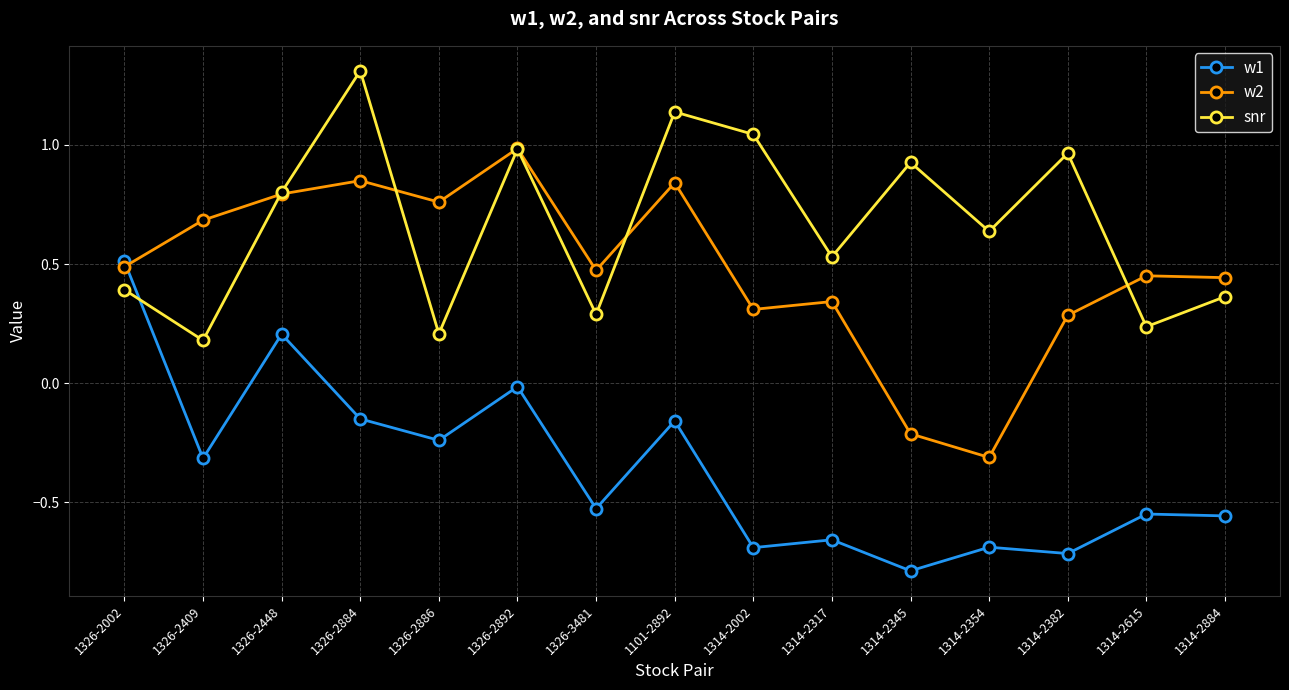

True or false: w1 has more than 1 points higher than both neighbors.

True